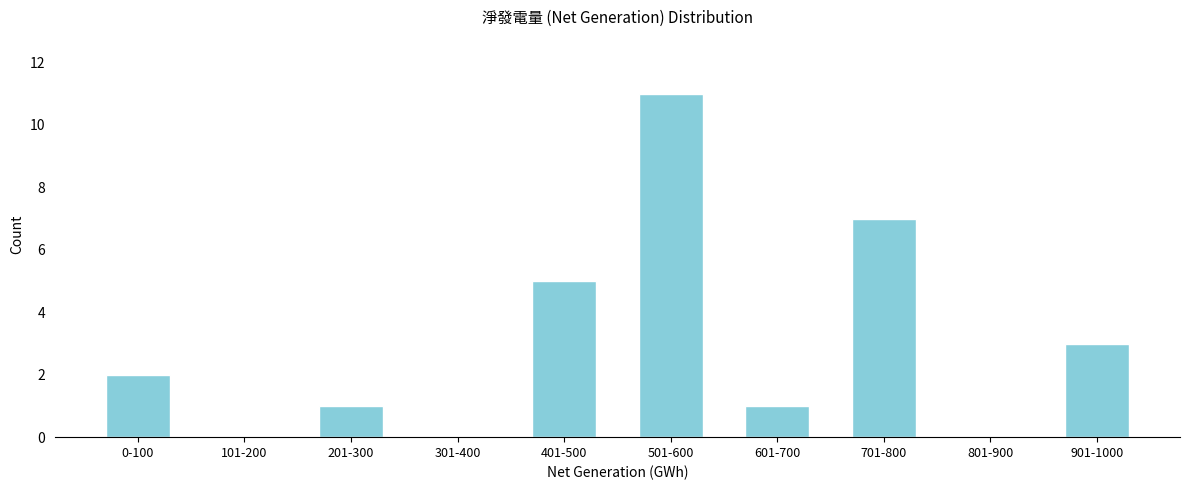

Reading left to right, what are all the values shown in this chart?

0-100=2	101-200=0	201-300=1	301-400=0	401-500=5	501-600=11	601-700=1	701-800=7	801-900=0	901-1000=3